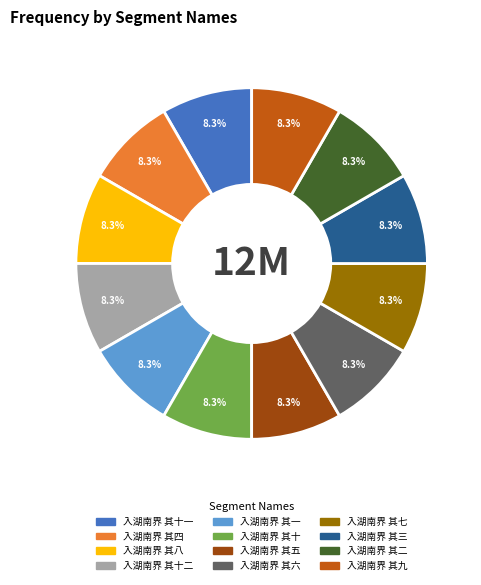

What percentage is the 入湖南界 其一 slice, to the nearest percent?

8%